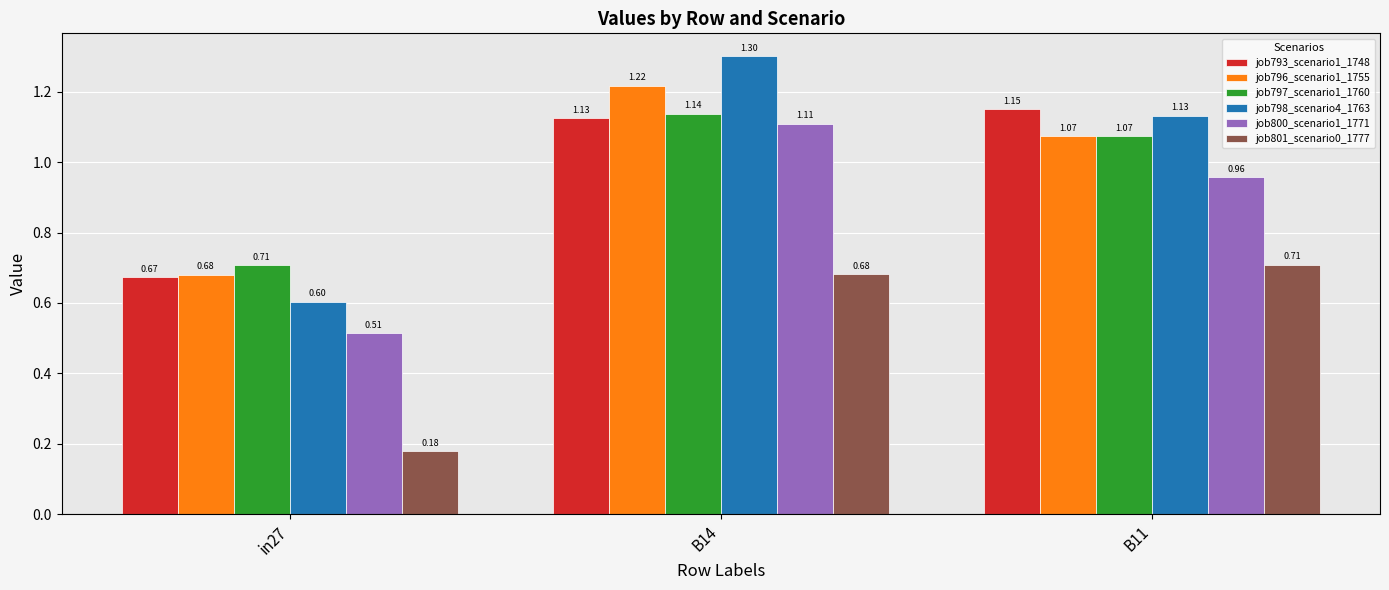

Count the number of categories in the chart.

3